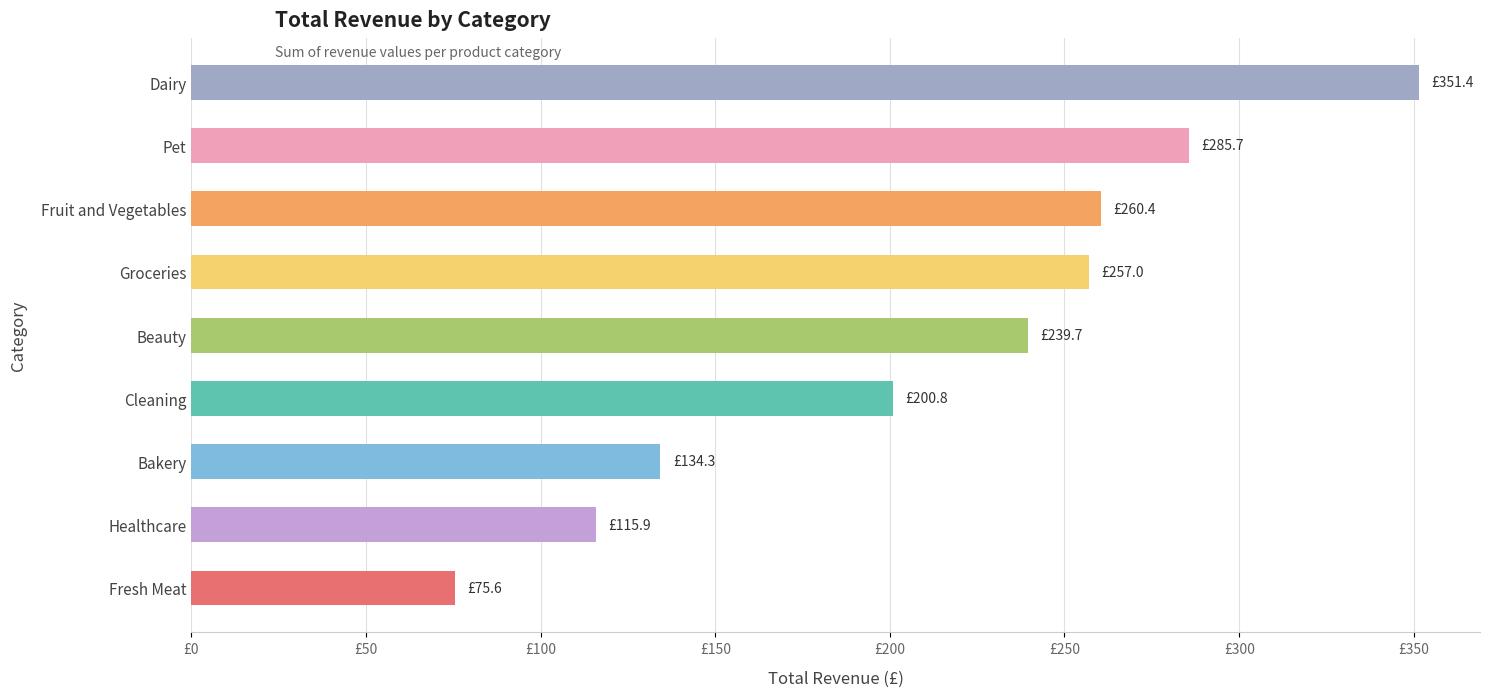

At which category does the chart reach its peak across all series?

Dairy